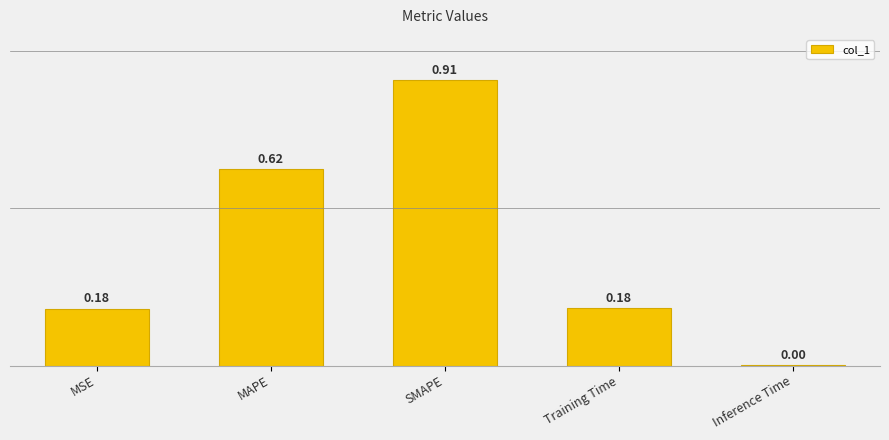

What is the label of the 5th bar from the left?

Inference Time